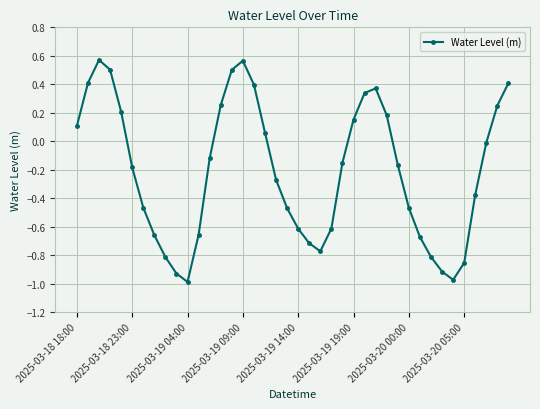

What is the difference between the second highest and second lowest values?

1.5